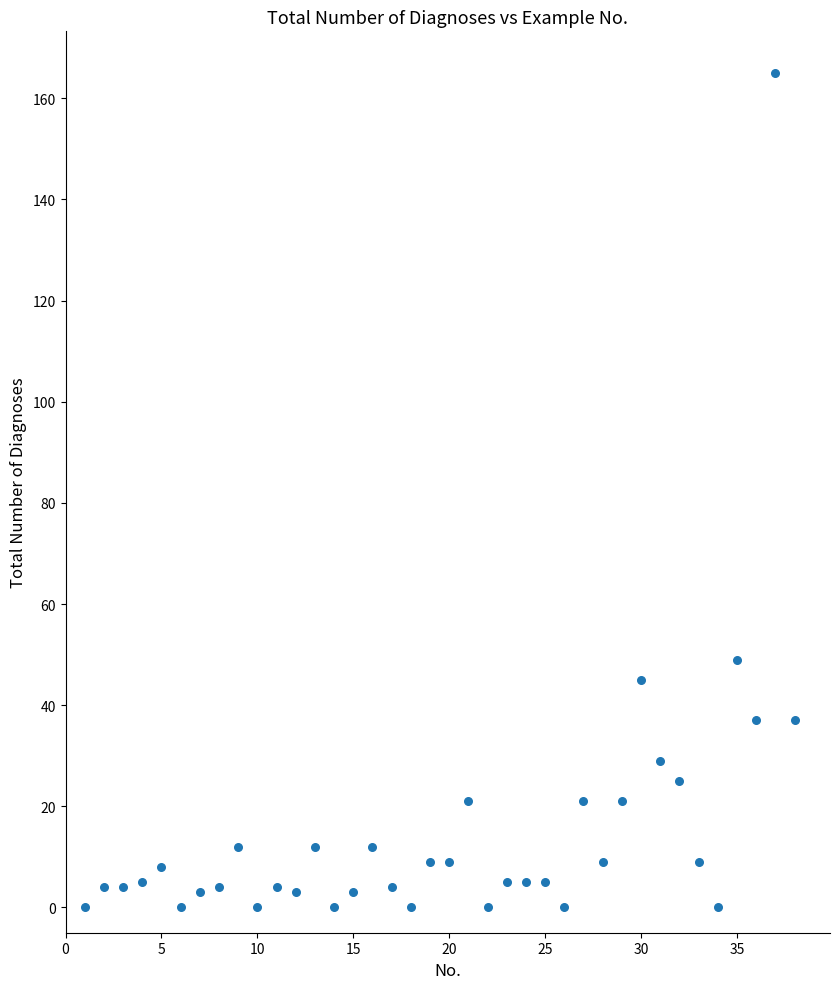

What is the range of Y values (max minus min)?

165